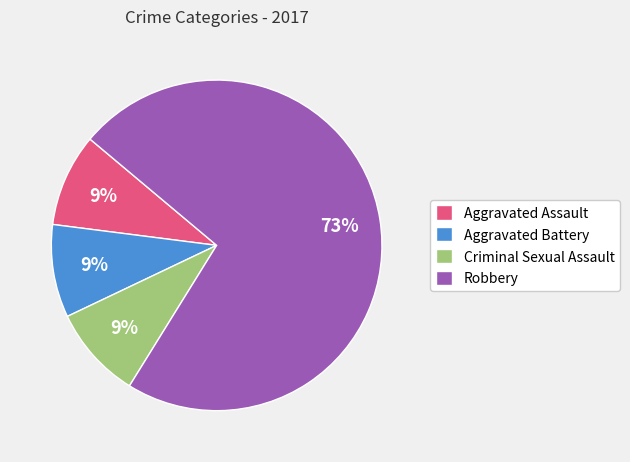

The Aggravated Battery slice represents 15% of the pie. True or false?

False